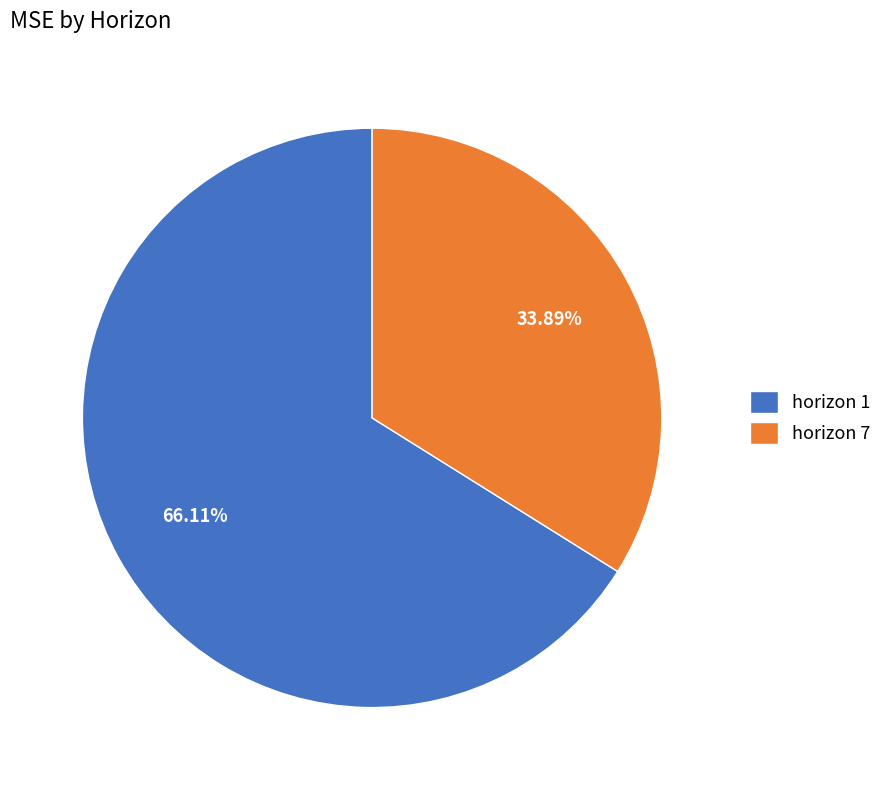

Between horizon 7 and horizon 1, which is larger?

horizon 1